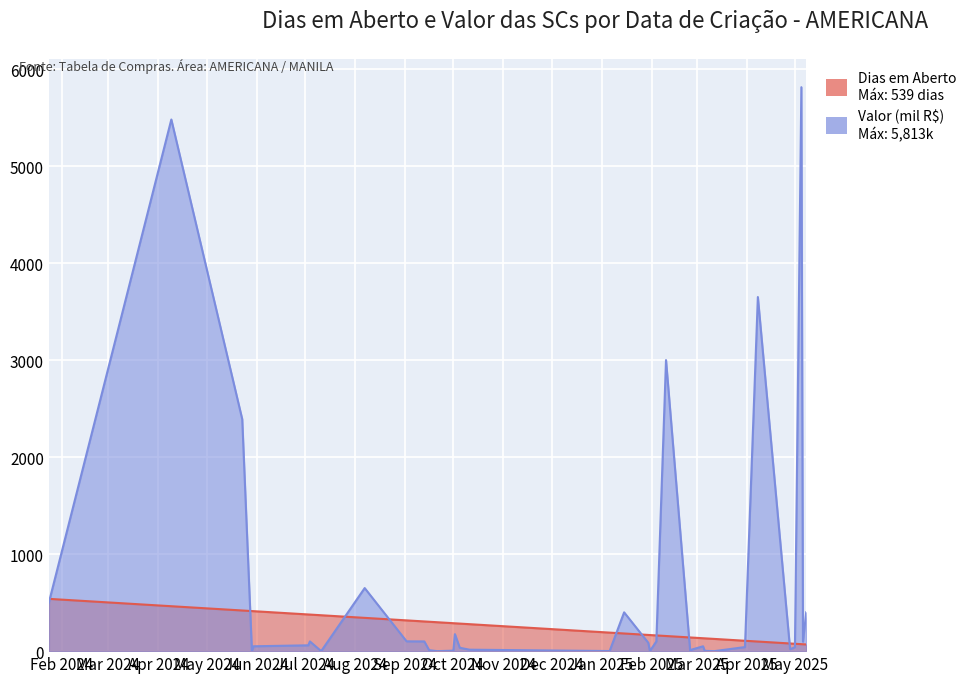

Where do Dias em Aberto and Valor (mil R$) first cross each other?

2024-01-24 and 2024-04-09